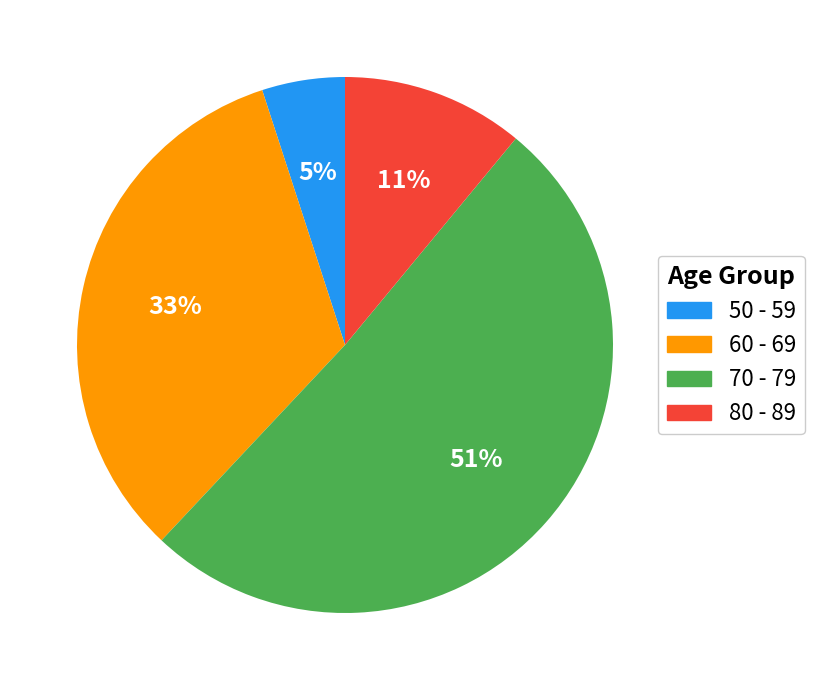

Is it true that 60 - 69 is 33% of the pie?

True